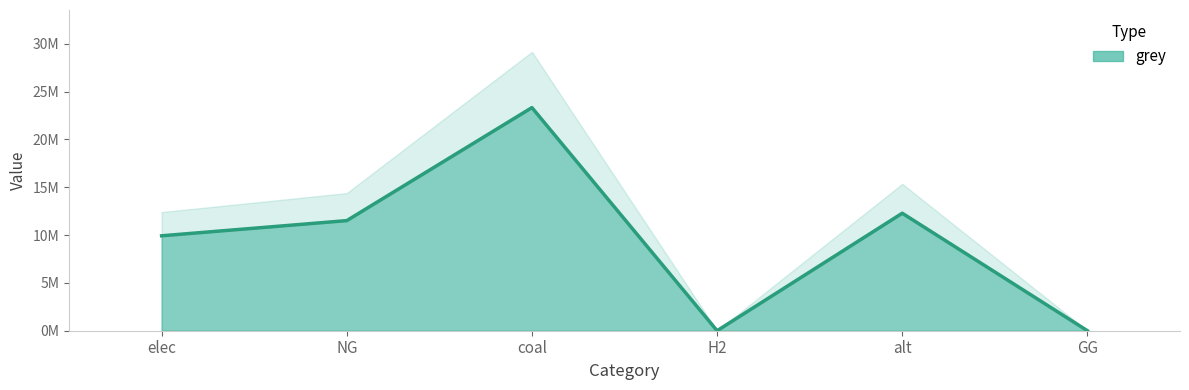

The chart shows a value of -13905857.0 at GG. True or false?

False